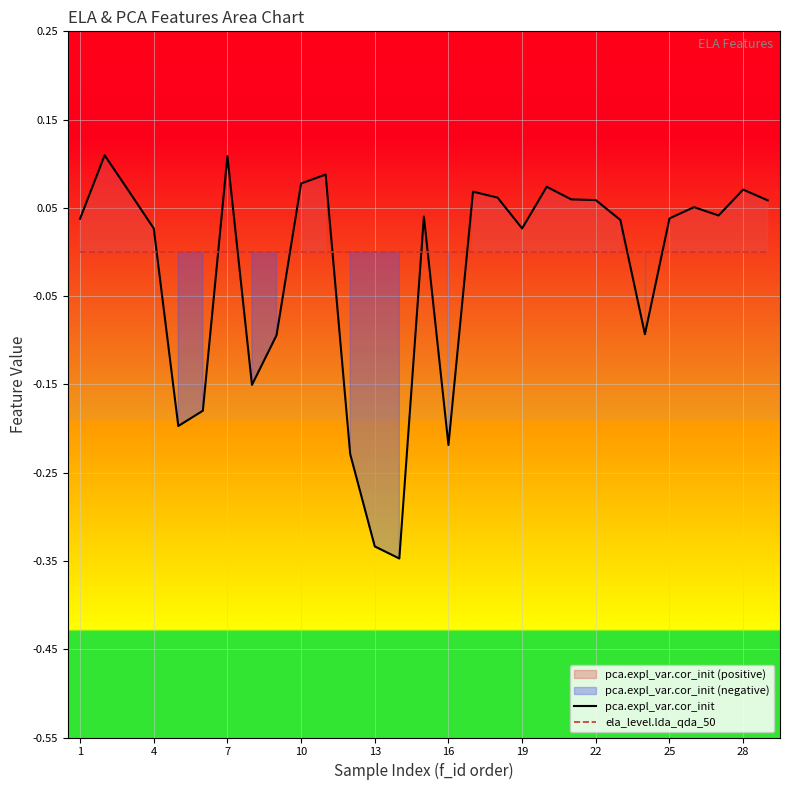

What are all the series names shown in the legend?

pca.expl_var.cor_init, ela_level.lda_qda_50